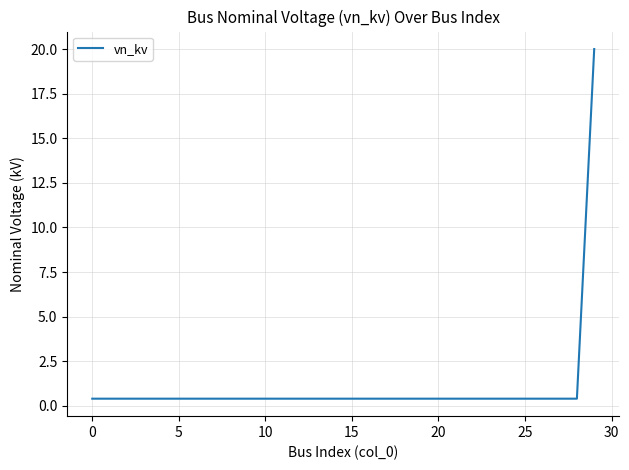

What is the maximum value shown in the chart?

20.0